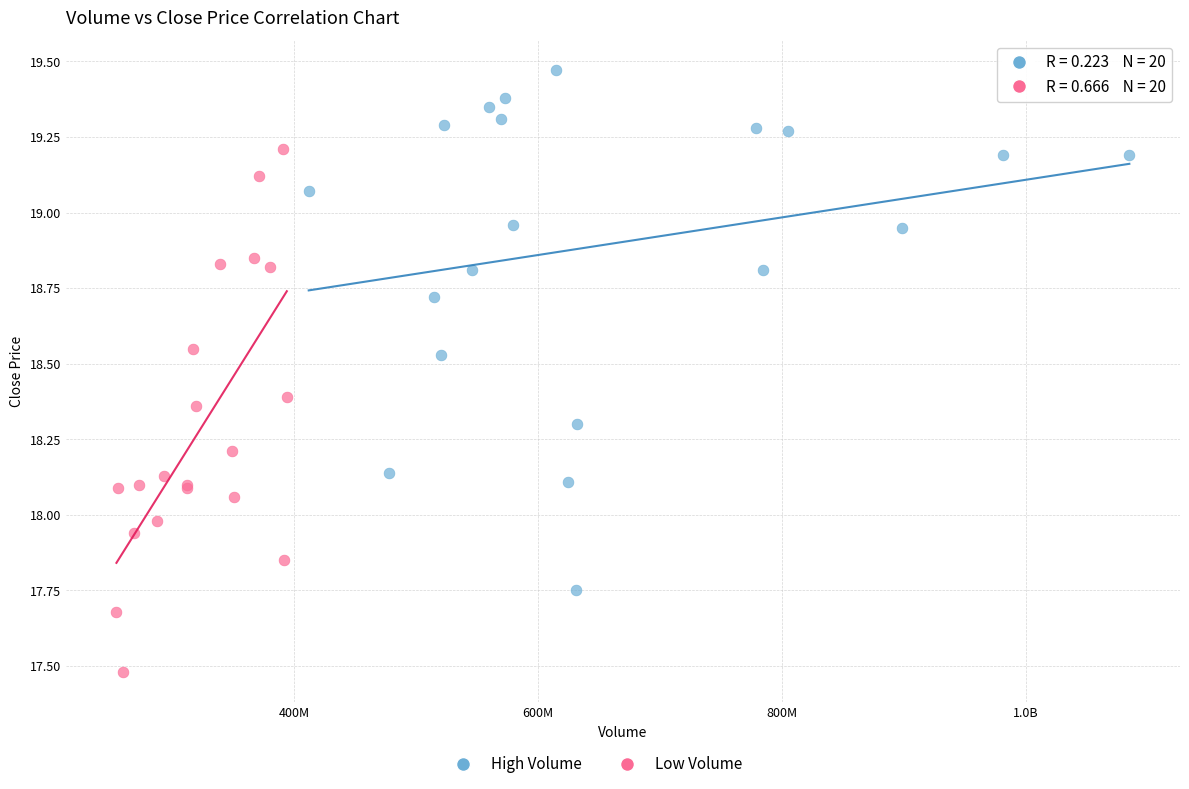

Which series reaches the minimum Y coordinate?

Low Volume